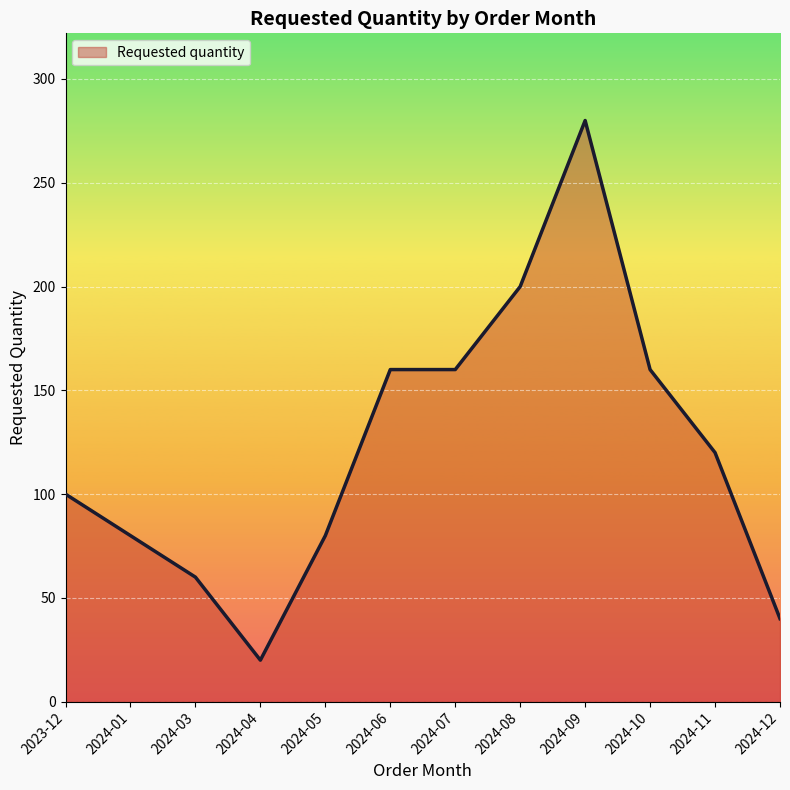

True or false: the data shows 160 at 2024-06.

True